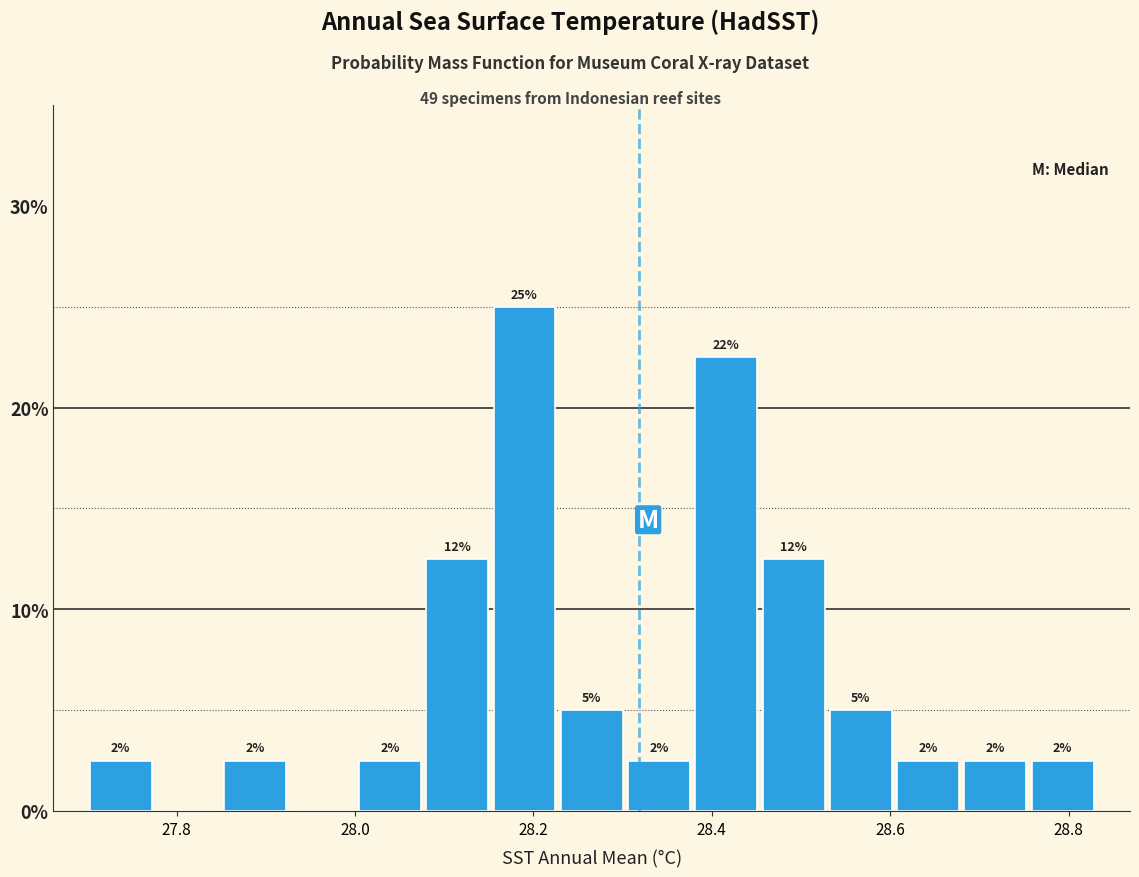

Read against the x-axis, roughly where is the centre of the tallest bar?

28.18